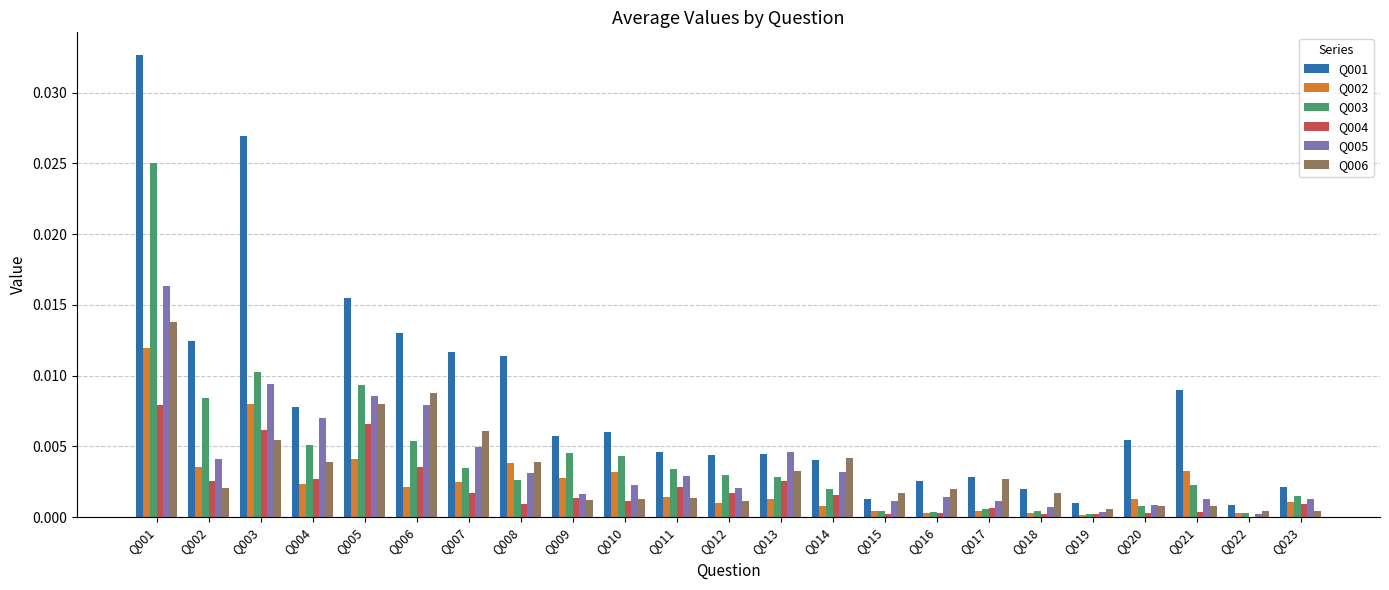

How many data points does each series have?

23